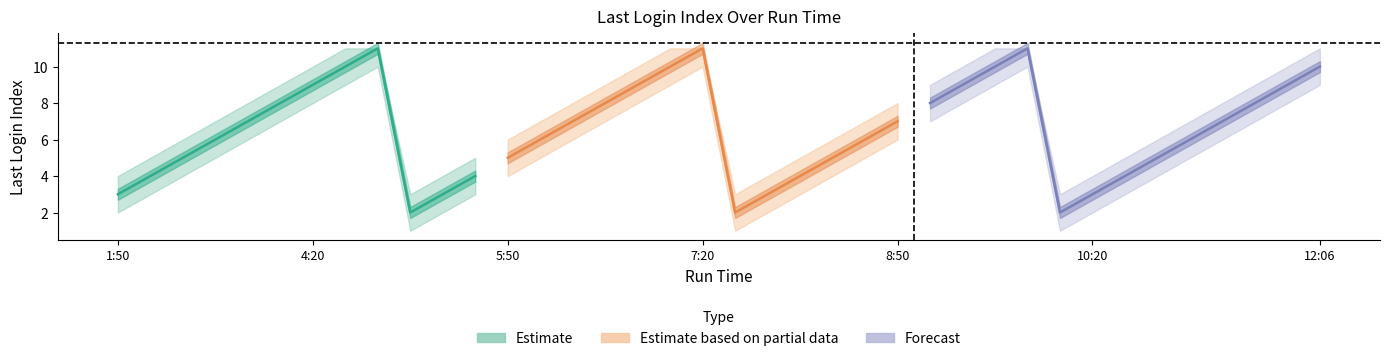

True or false: Last Login Index and upper_bound intersect in this chart.

False